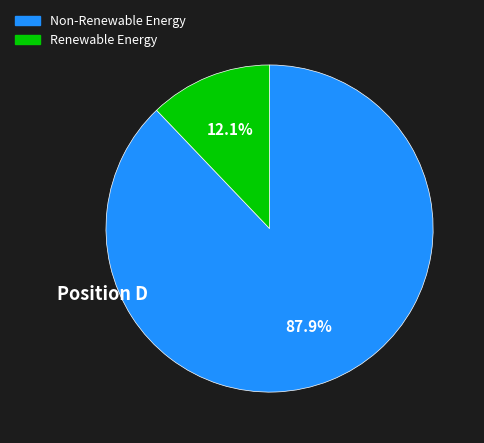

Does any single category account for the majority?

Yes